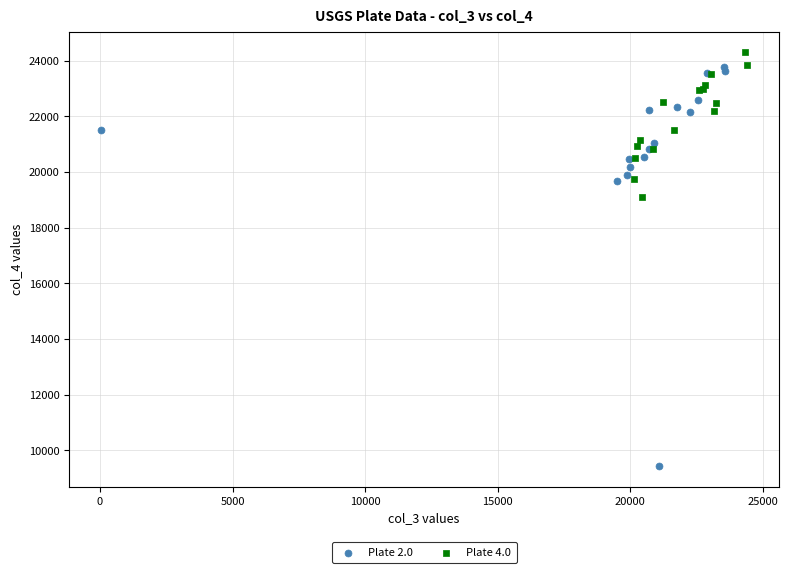

Which series reaches the maximum Y coordinate?

Plate 4.0